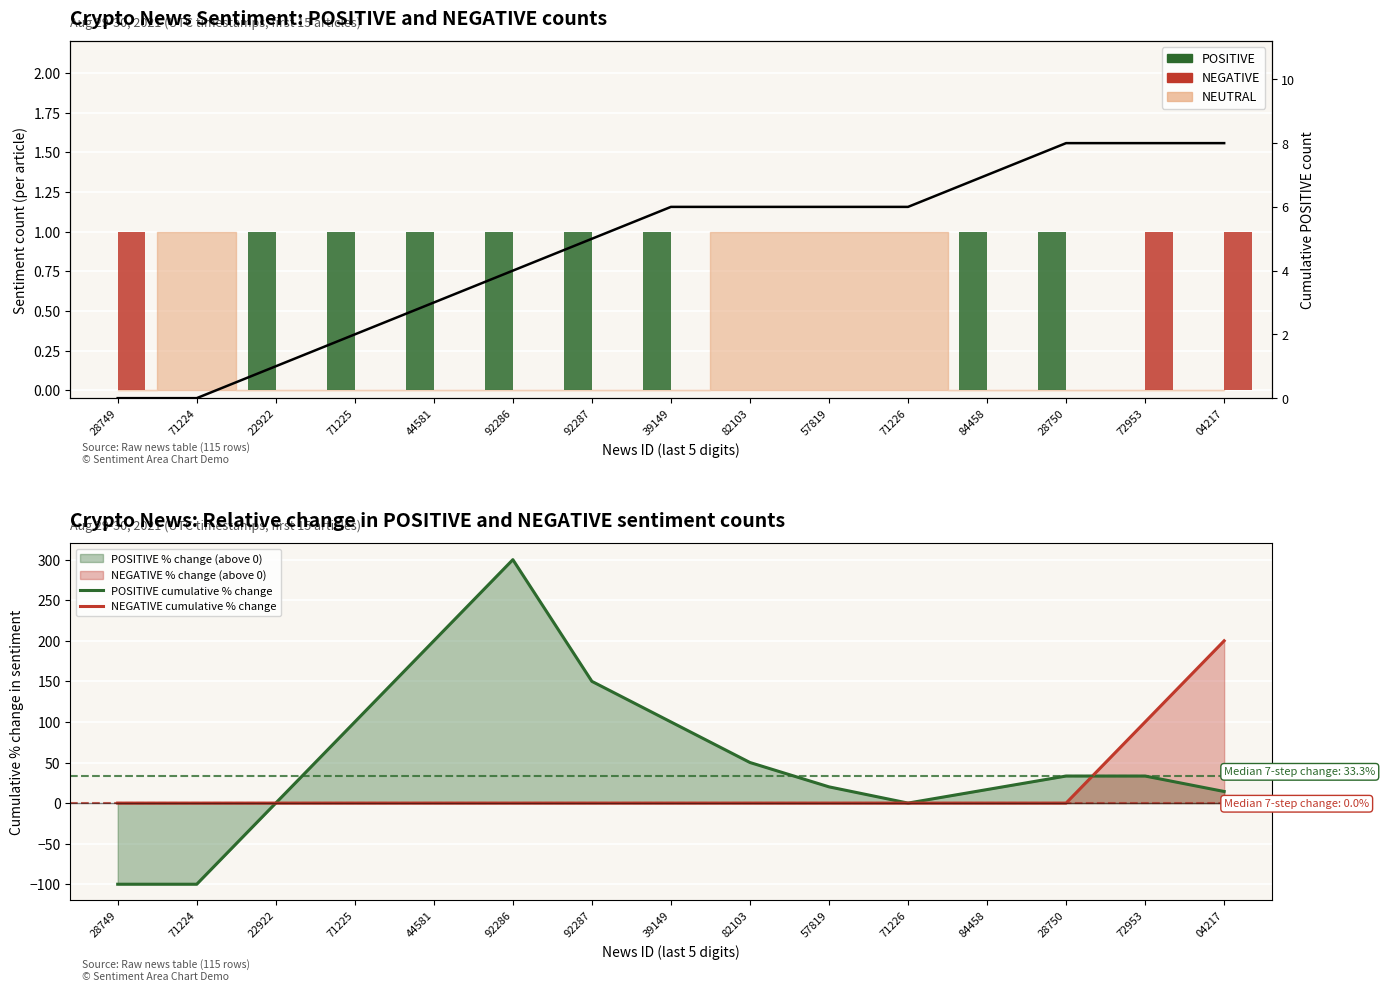

What is the sum of all Cumulative POSITIVE values?

70.0